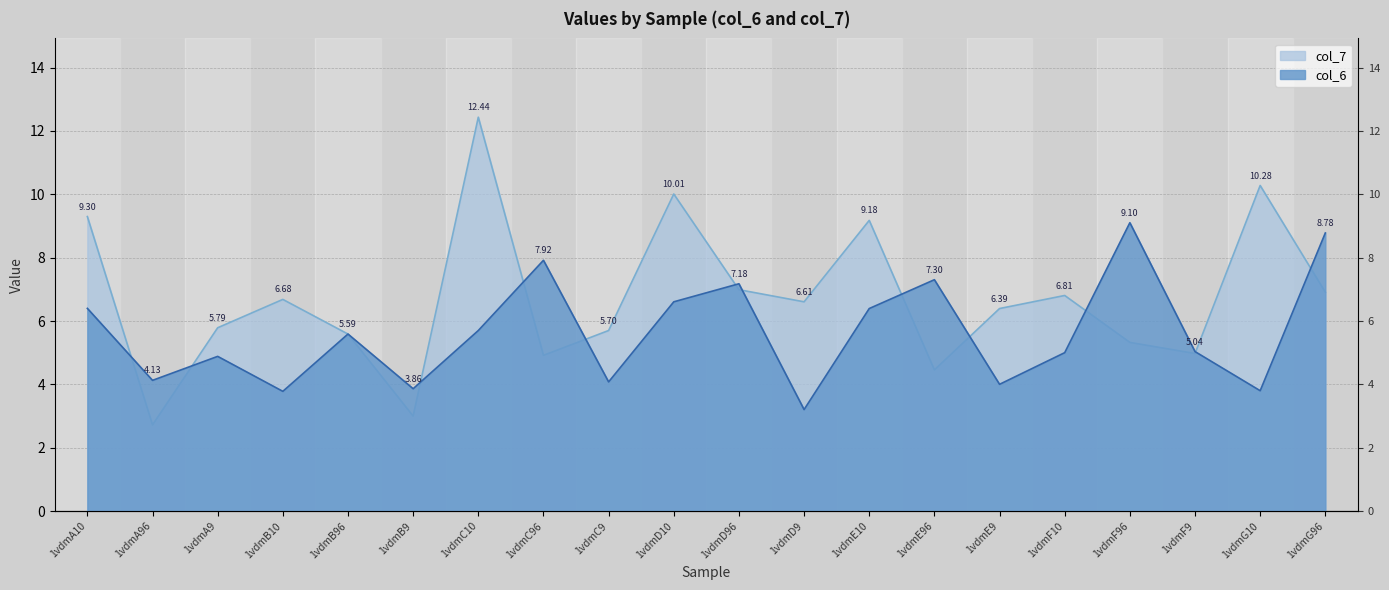

True or false: col_6 has a value of 5.4 at 1vdmD9.

False